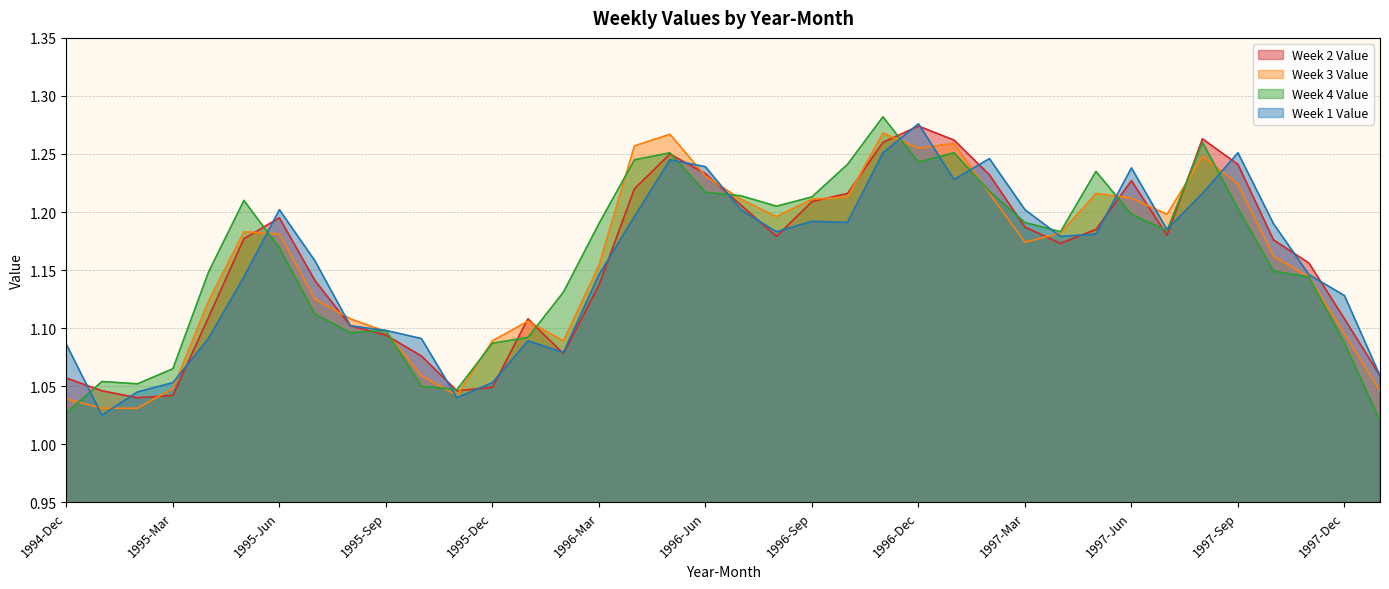

How many categories are shown in the chart?

38